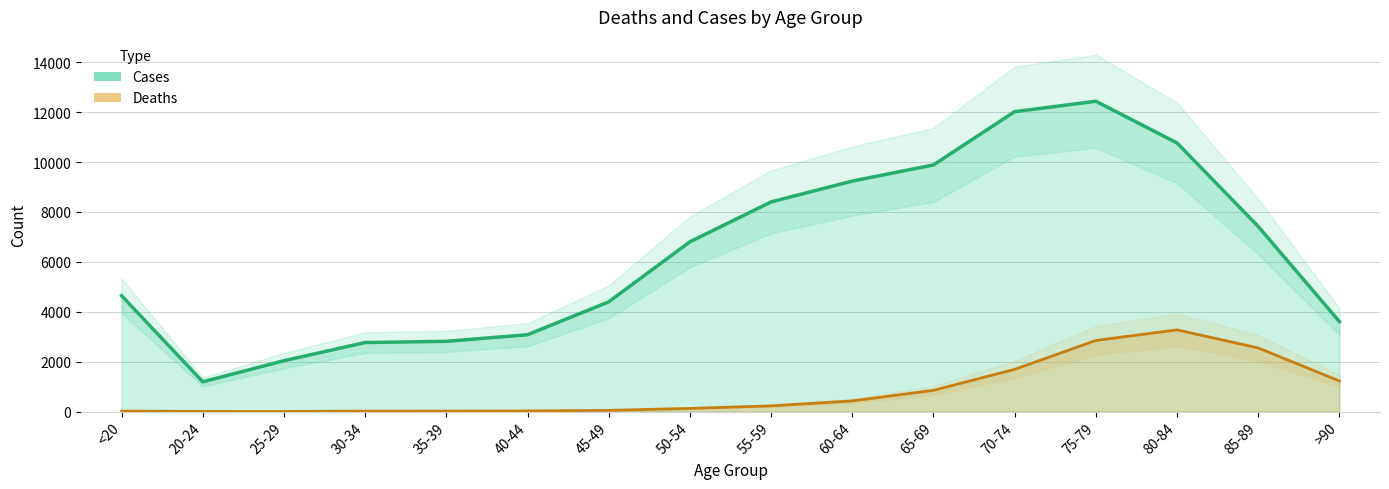

List the labels in order of value, smallest first.

20-24, 25-29, 30-34, 35-39, 40-44, >90, 45-49, <20, 50-54, 85-89, 55-59, 60-64, 65-69, 80-84, 70-74, 75-79